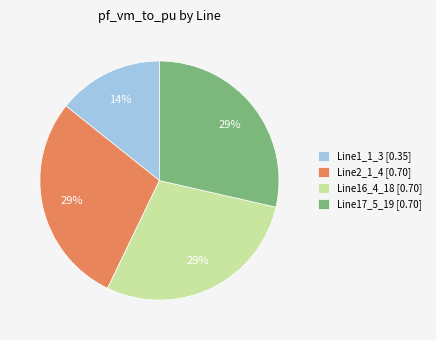

Does any single category account for the majority?

No